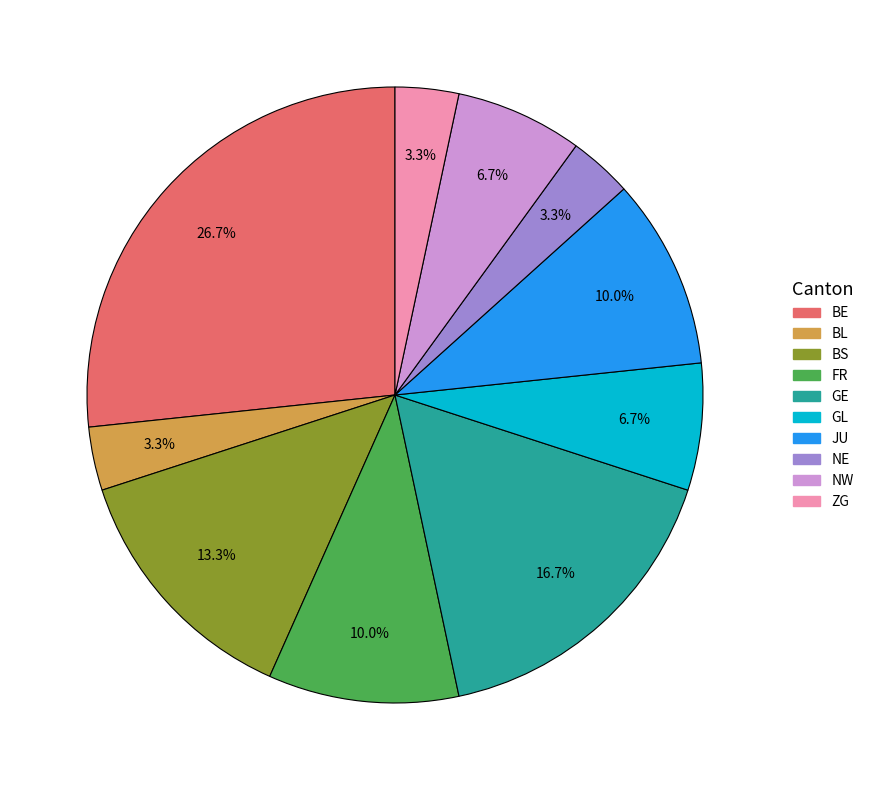

Combined, what portion of the pie is NW and BL?

10.0%